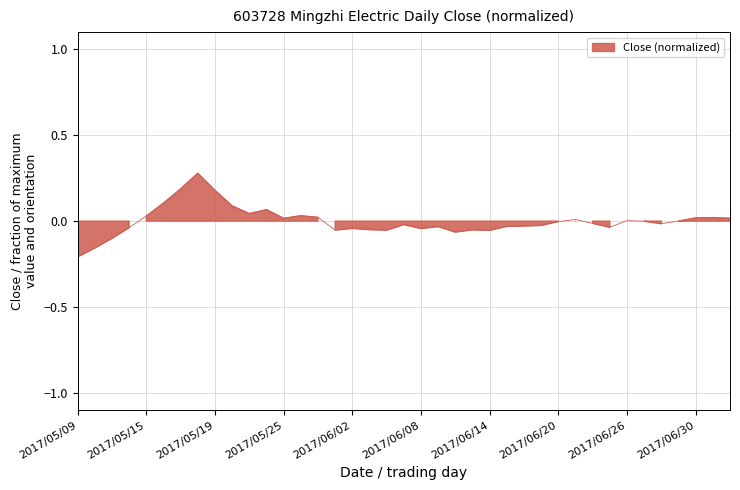

What is the label of the 14th point from the left?

2017/05/26